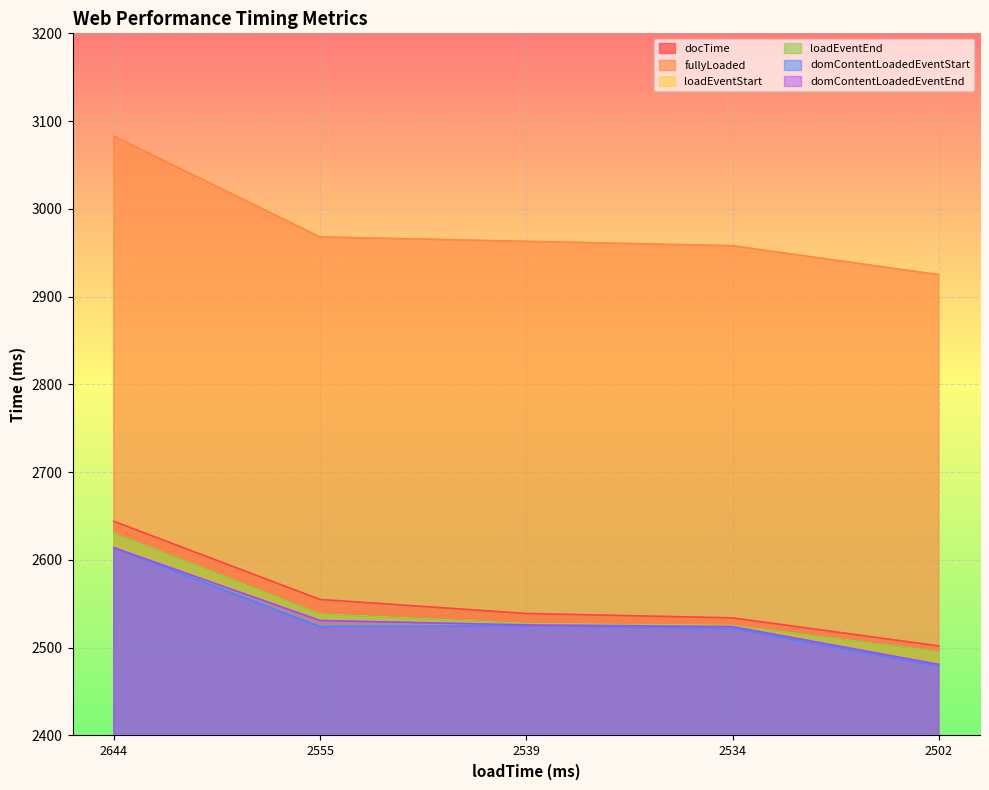

How many categories are shown in the chart?

5